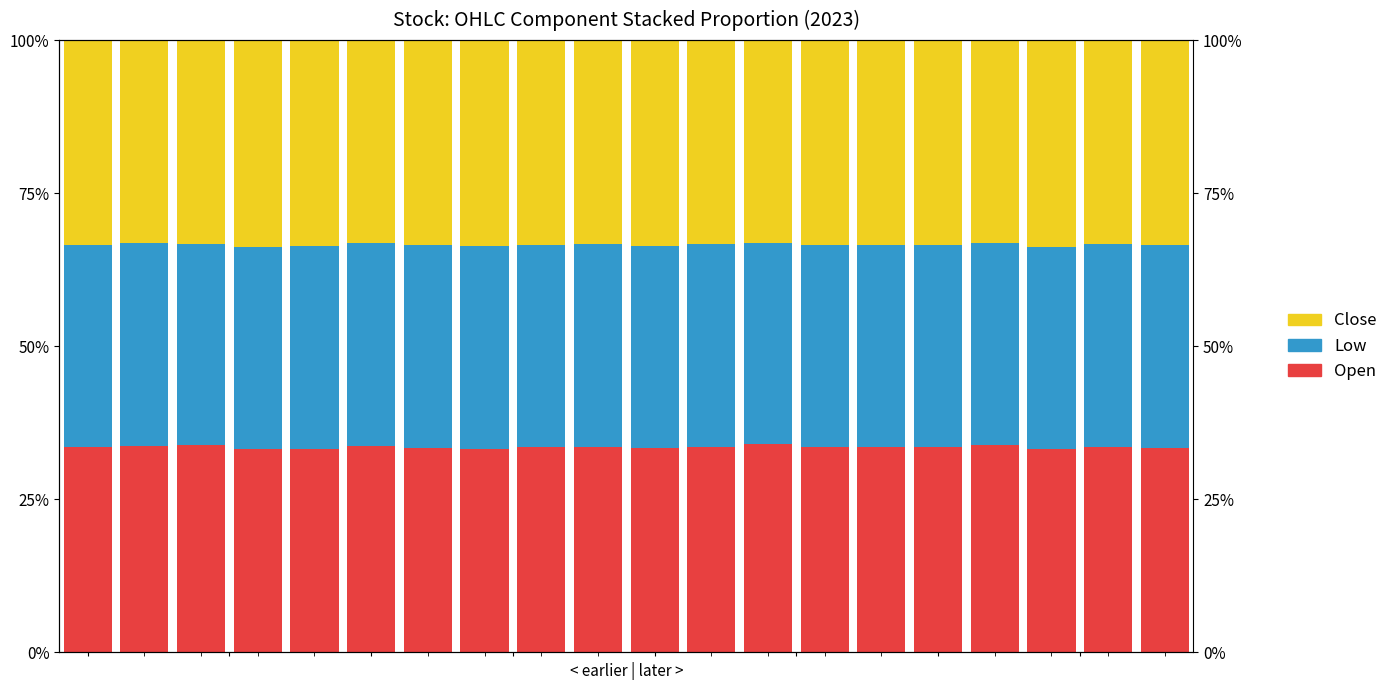

What is the difference between the maximum and second lowest values in the Low series?

0.4